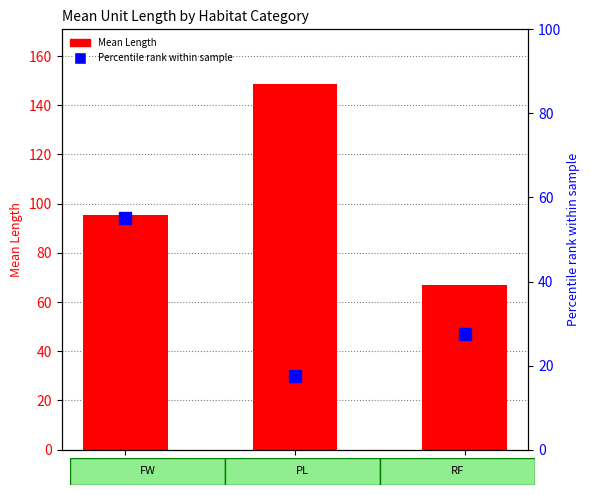

At which label does Mean Length reach its minimum?

RF